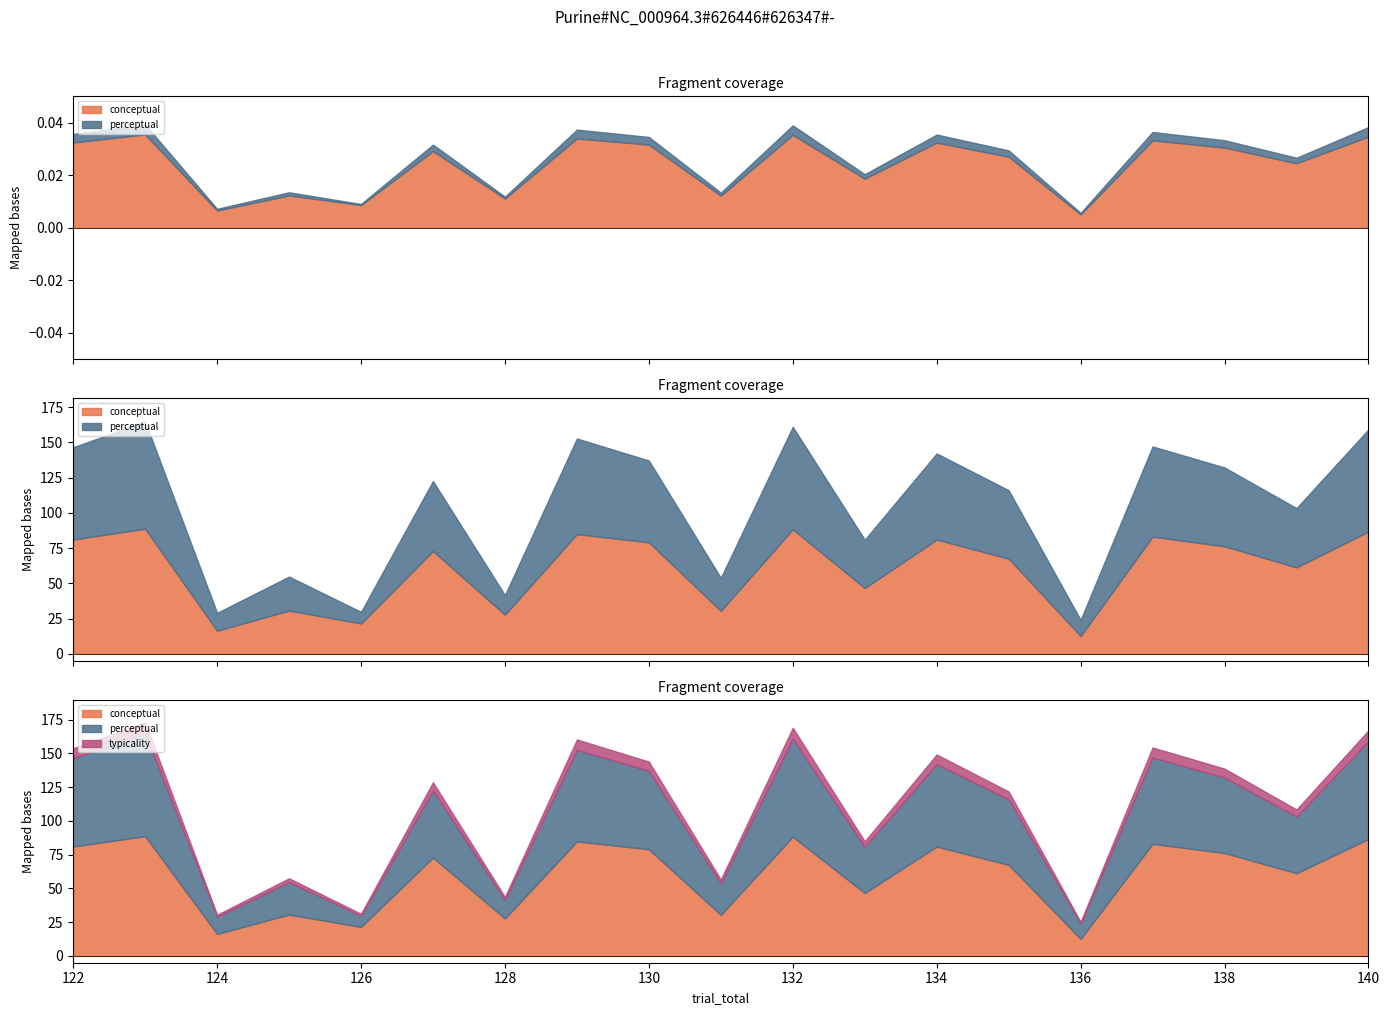

At which category is the sum across all series the highest?

123